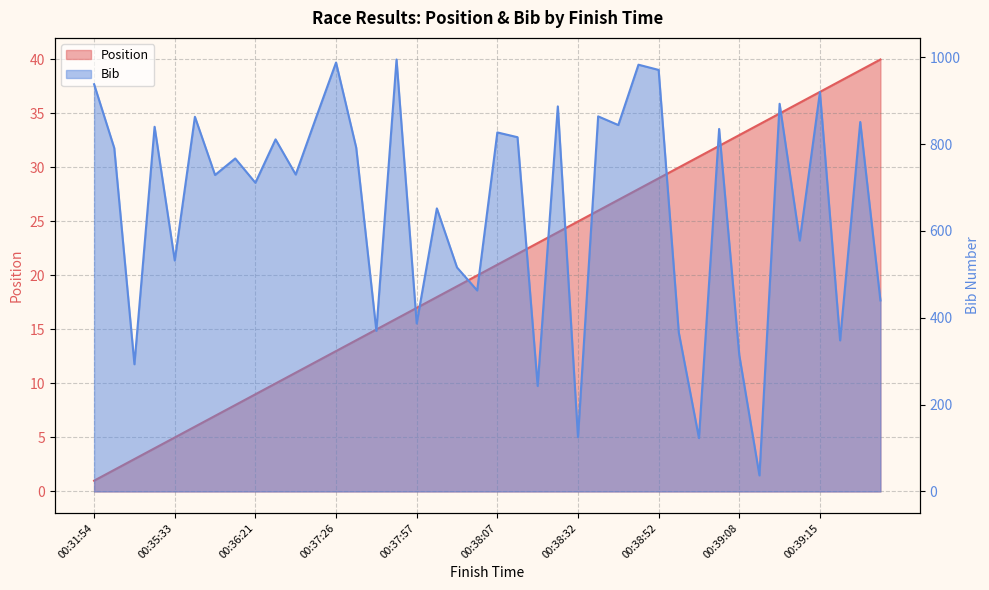

Which category has the lowest value in the Position series?

00:31:54